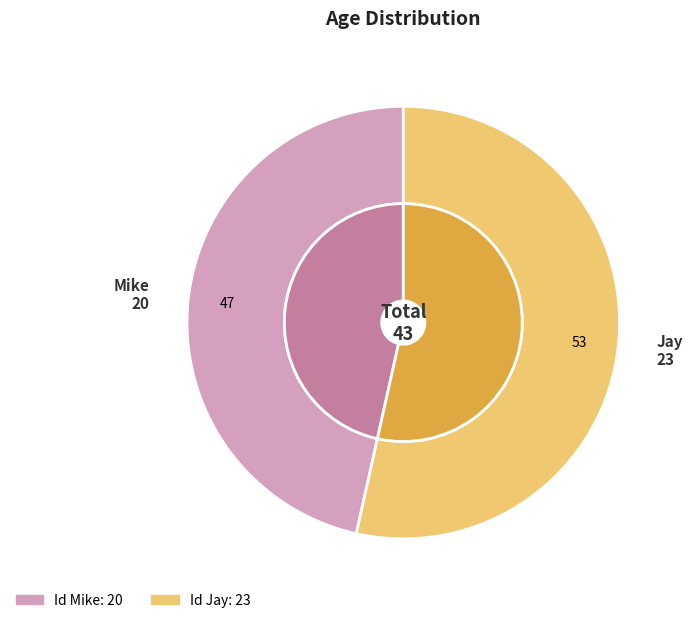

Does 1 represent more than half of the total?

No